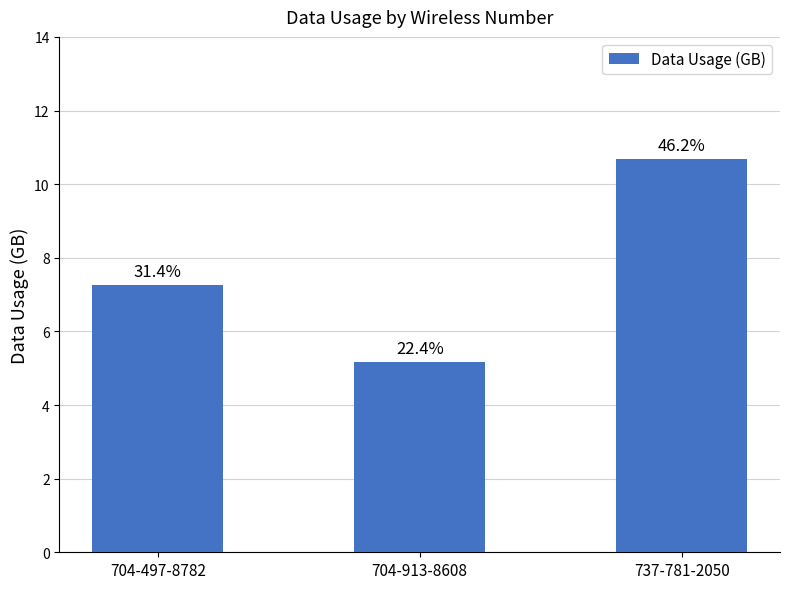

Which category has the highest value across all series?

737-781-2050